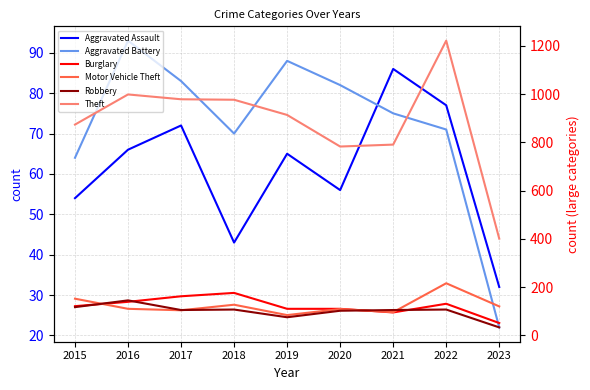

In Motor Vehicle Theft, how many points are higher than both neighbors (excluding endpoints)?

3